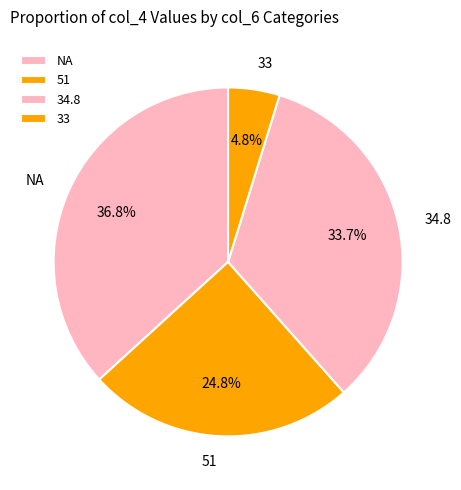

Does any single category account for the majority?

No